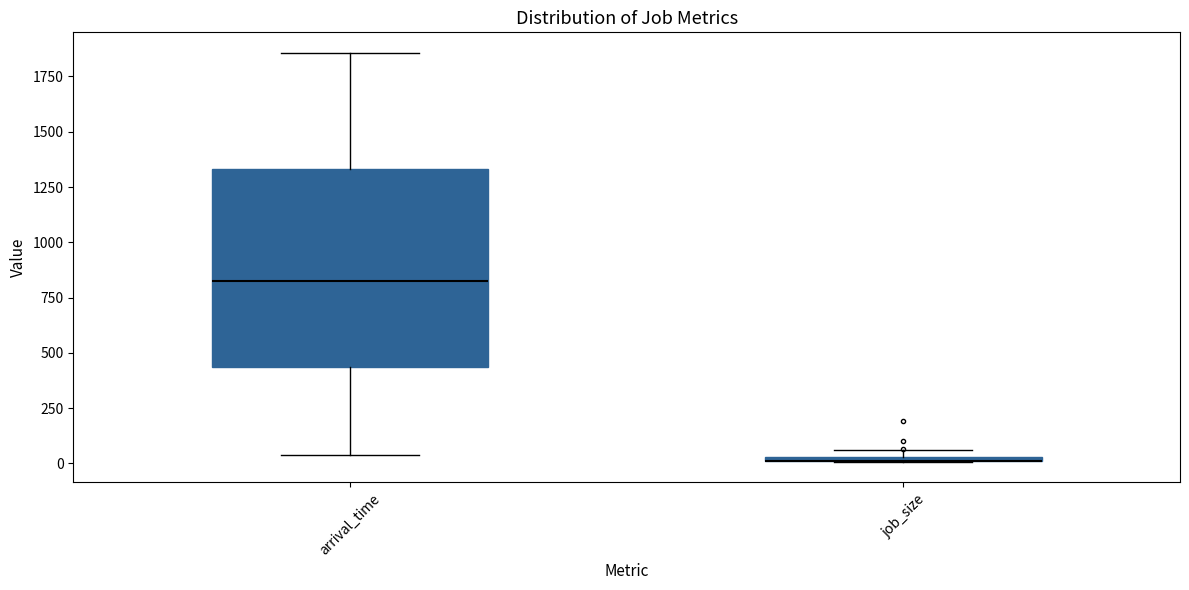

Where is the lower edge of the box for job_size on the y-axis? The values are not printed on the chart, so give them approximately, as read against the axis.

0